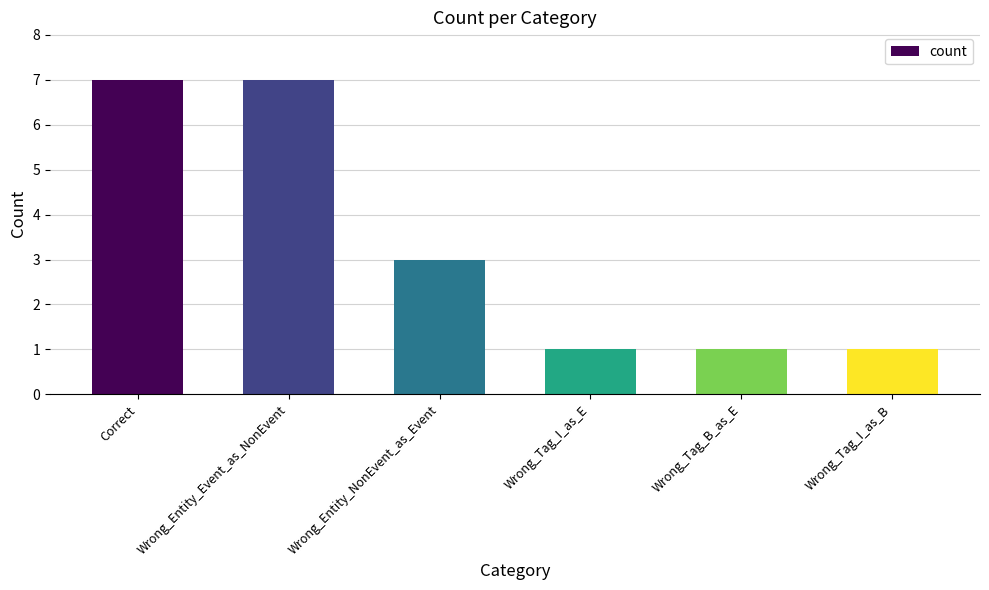

Where is the data nearest to the value 4?

Wrong_Entity_NonEvent_as_Event